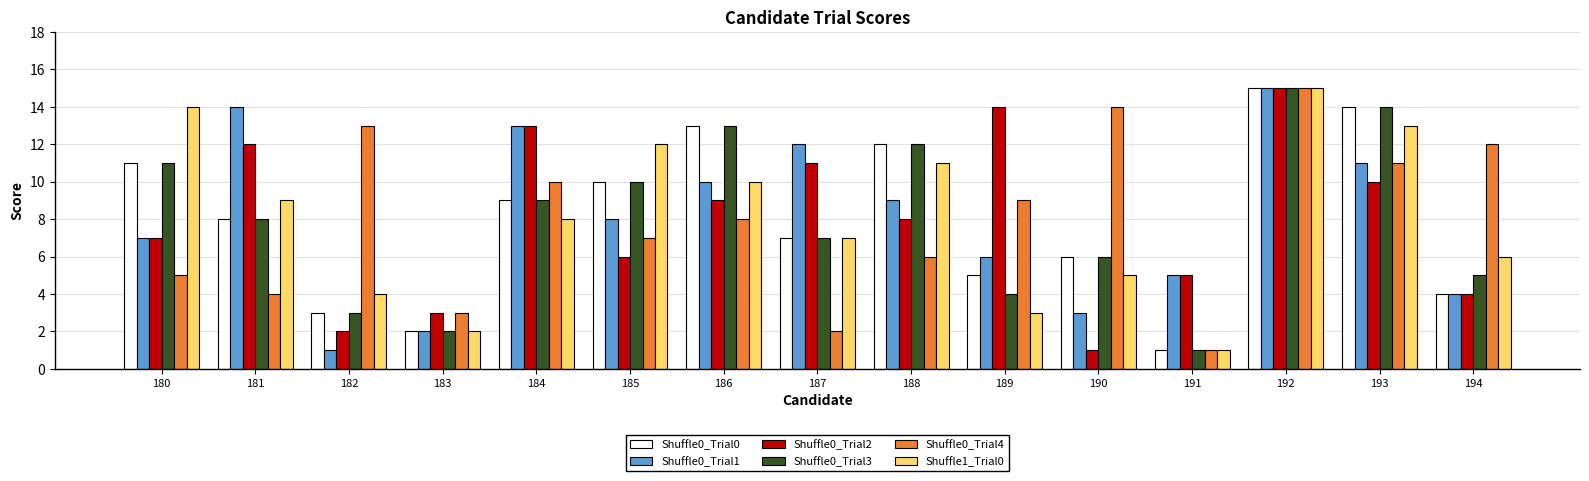

Count the number of data series in this chart.

6